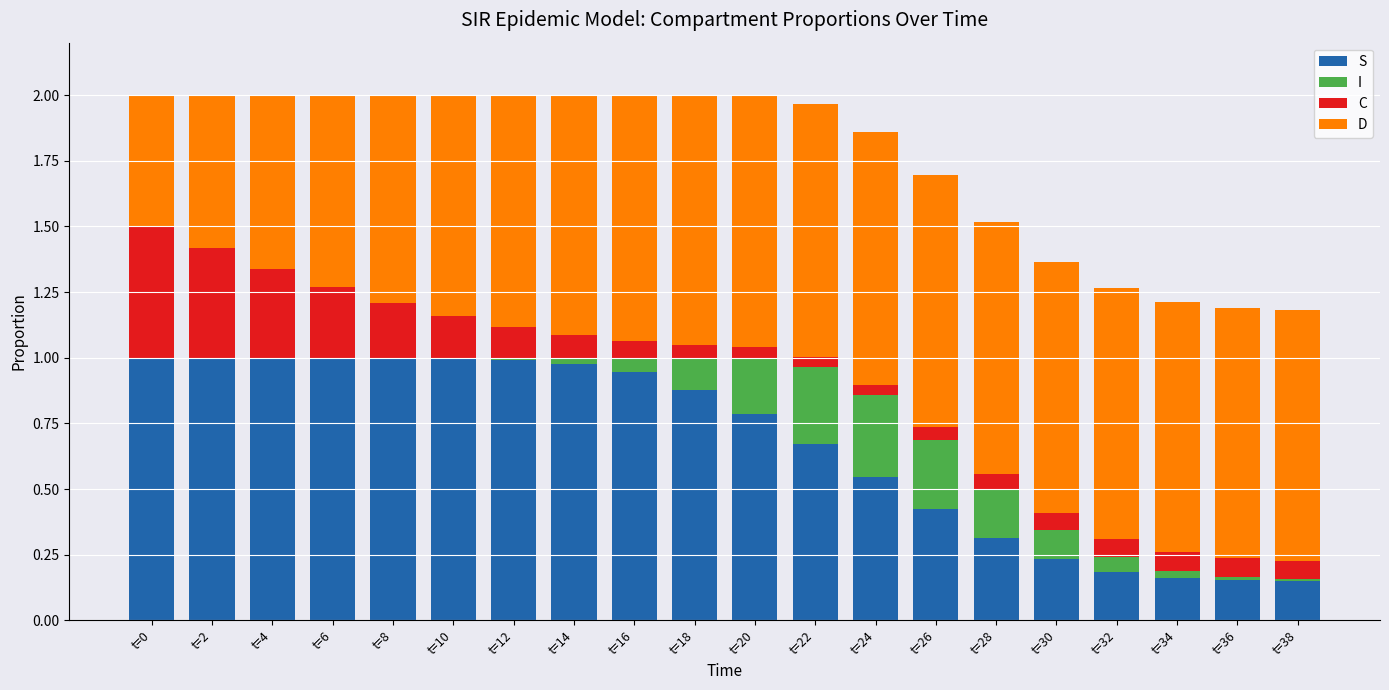

The value of I at t=38 is 0.0. True or false?

True